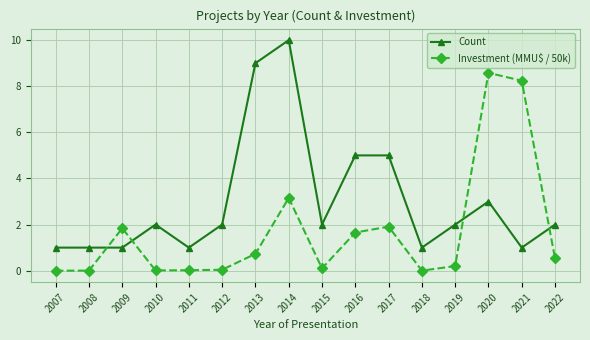

What is the total value across all series at 2020?

11.6